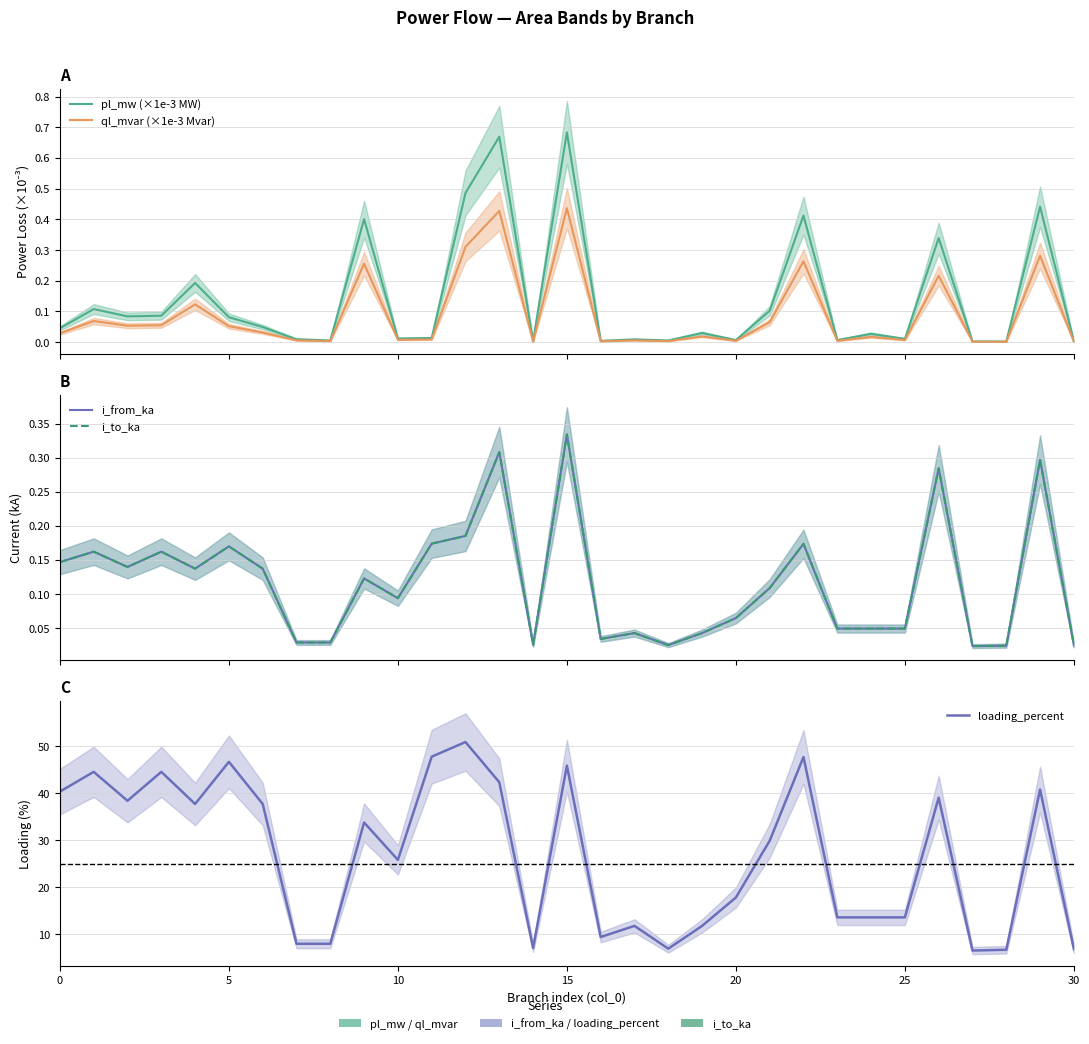

What is the total value across all series at 17?

11.9